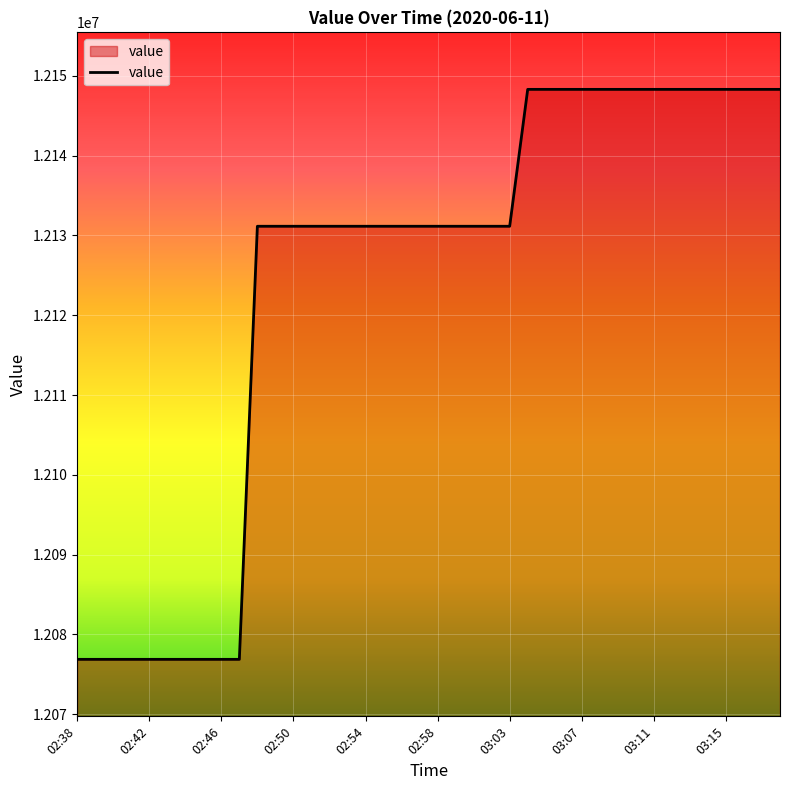

Reading right to left, transcribe all the data shown in this chart.

12148314.9	12148314.9	12148314.9	12148314.9	12148314.9	12148314.9	12148314.9	12148314.9	12148314.9	12148314.9	12148314.9	12148314.9	12148314.9	12148314.9	12148314.9	12131155.8	12131155.8	12131155.8	12131155.8	12131155.8	12131155.8	12131155.8	12131155.8	12131155.8	12131155.8	12131155.8	12131155.8	12131155.8	12131155.8	12131155.8	12076871.8	12076871.8	12076871.8	12076871.8	12076871.8	12076871.8	12076871.8	12076871.8	12076871.8	12076871.8